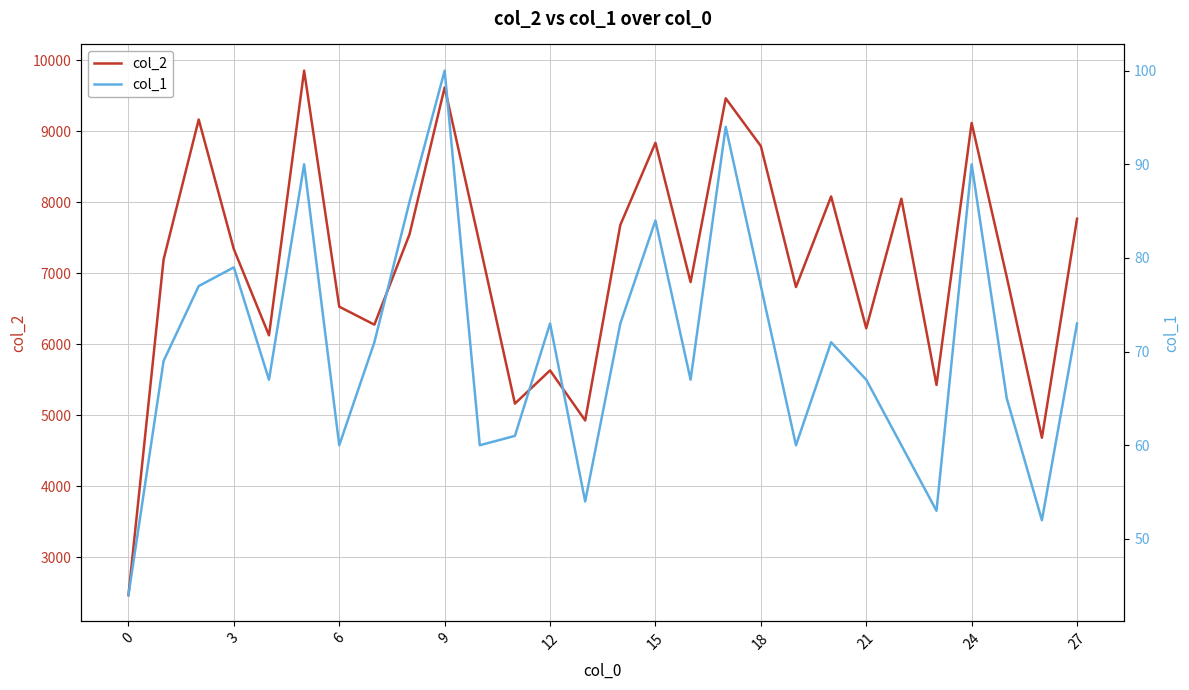

What is the minimum value for col_2?

2464